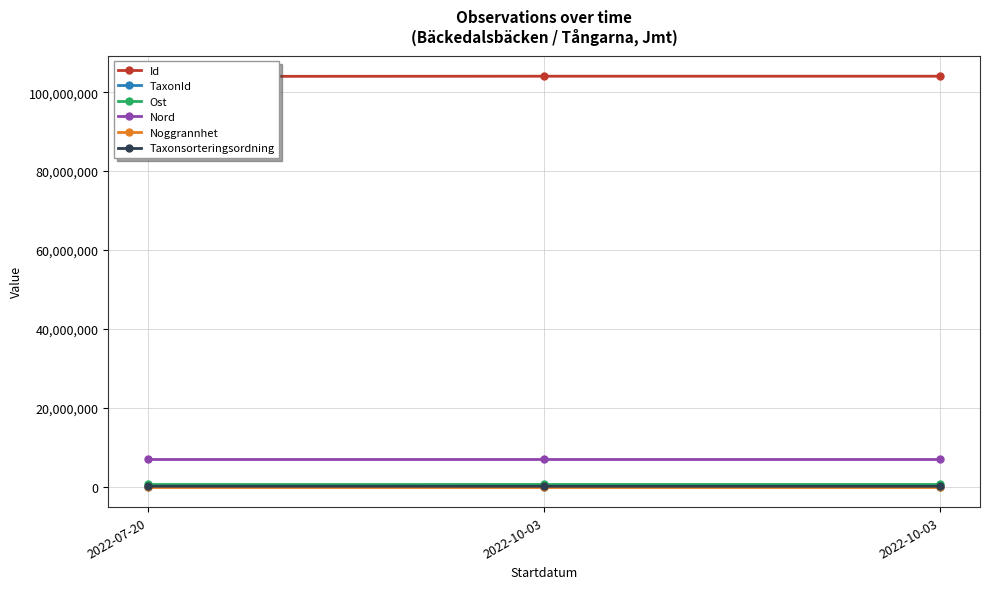

Reading right to left, transcribe all the data shown in this chart.

Id: 2022-10-03=104044277.0	2022-10-03=104044278.0	2022-07-20=103995766.0
TaxonId: 2022-10-03=6458.0	2022-10-03=6425.0	2022-07-20=4364.0
Ost: 2022-10-03=551662.8	2022-10-03=551661.0	2022-07-20=551650.8
Nord: 2022-10-03=7014359.3	2022-10-03=7014357.5	2022-07-20=7014375.4
Noggrannhet: 2022-10-03=10.0	2022-10-03=10.0	2022-07-20=10.0
Taxonsorteringsordning: 2022-10-03=78569.0	2022-10-03=77506.0	2022-07-20=90653.0